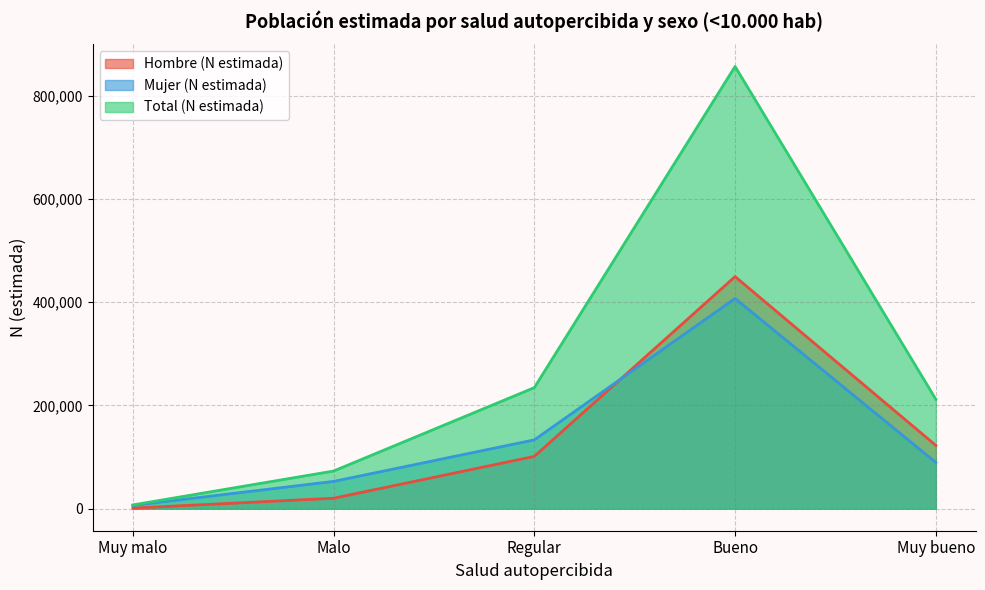

What is the minimum value for Mujer (N estimada)?

6185